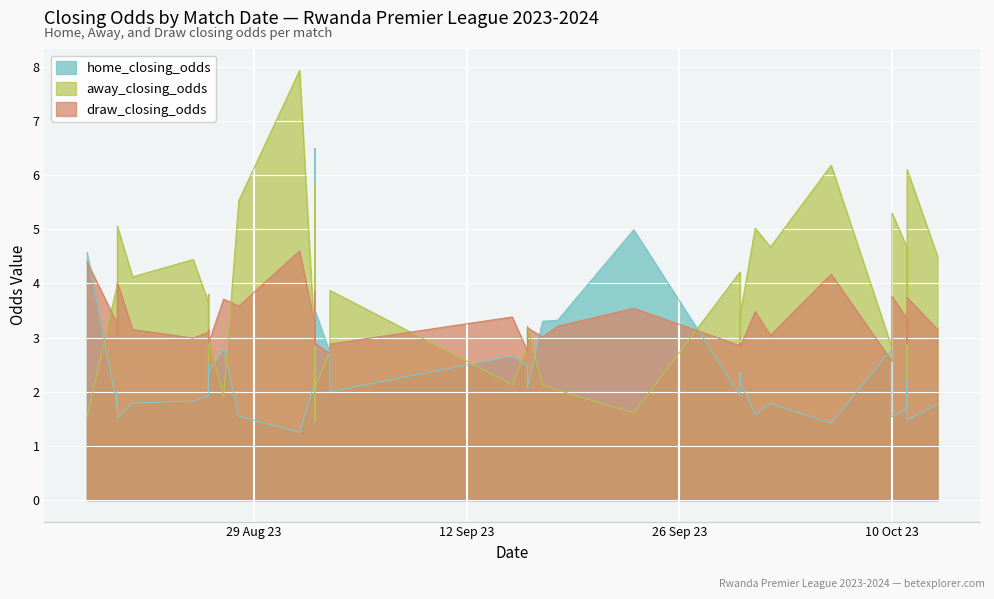

What is the sum of all home_closing_odds values?

95.3